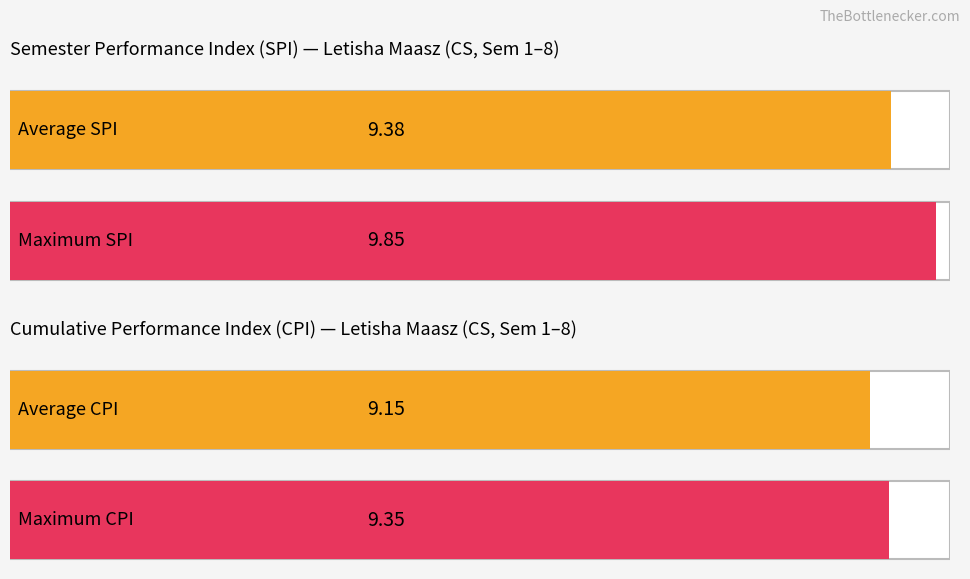

At 5, list the series in order from smallest to largest.

CPI, SPI